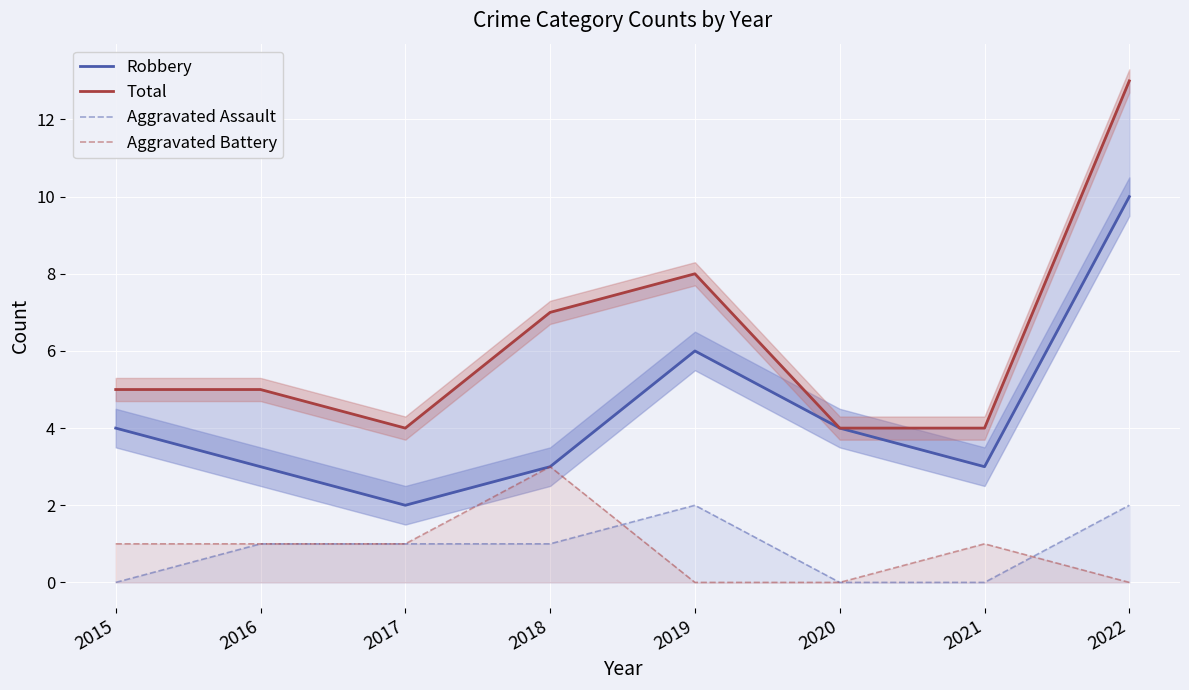

What is the maximum value for Total?

13